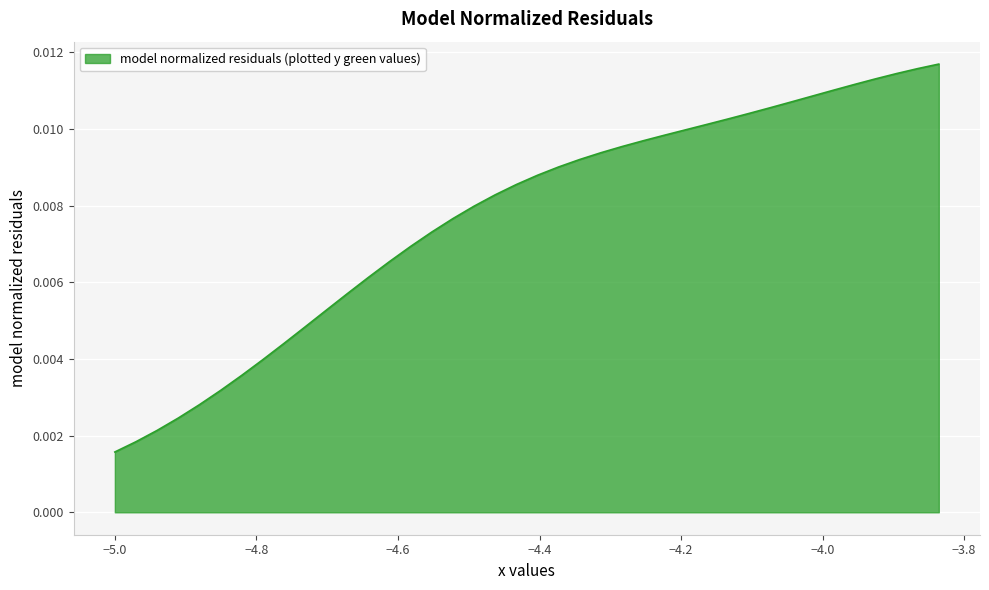

What is the sum of all values?

0.3